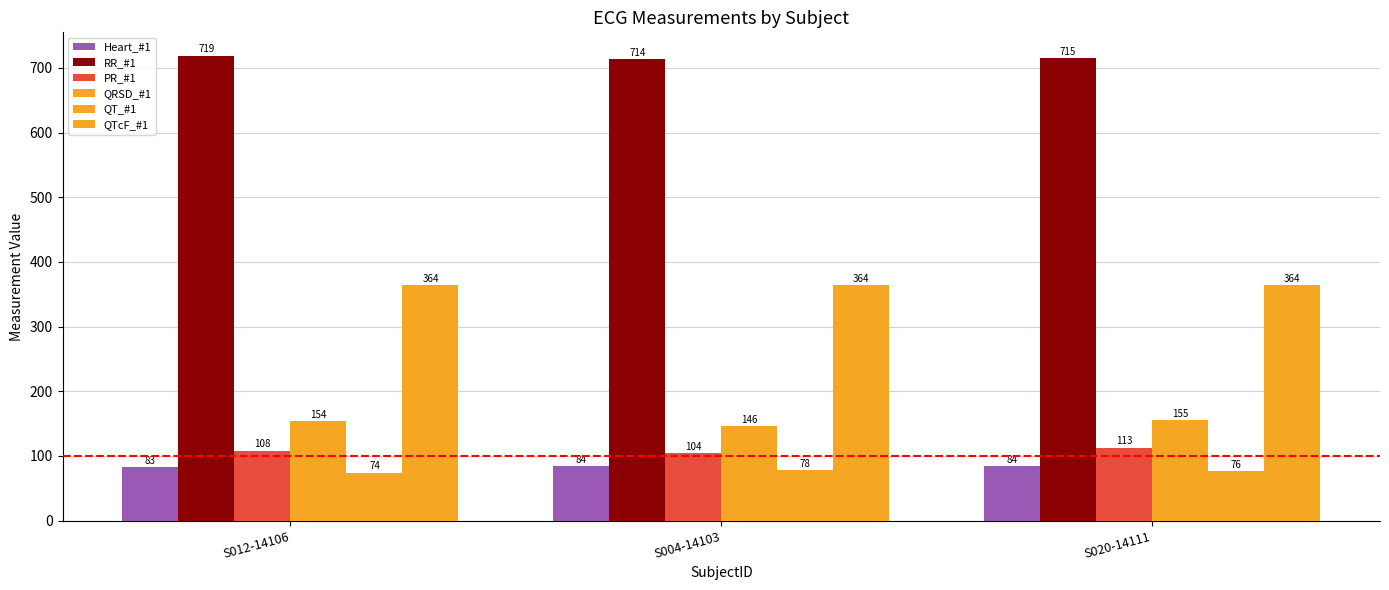

How many categories are shown in the chart?

3